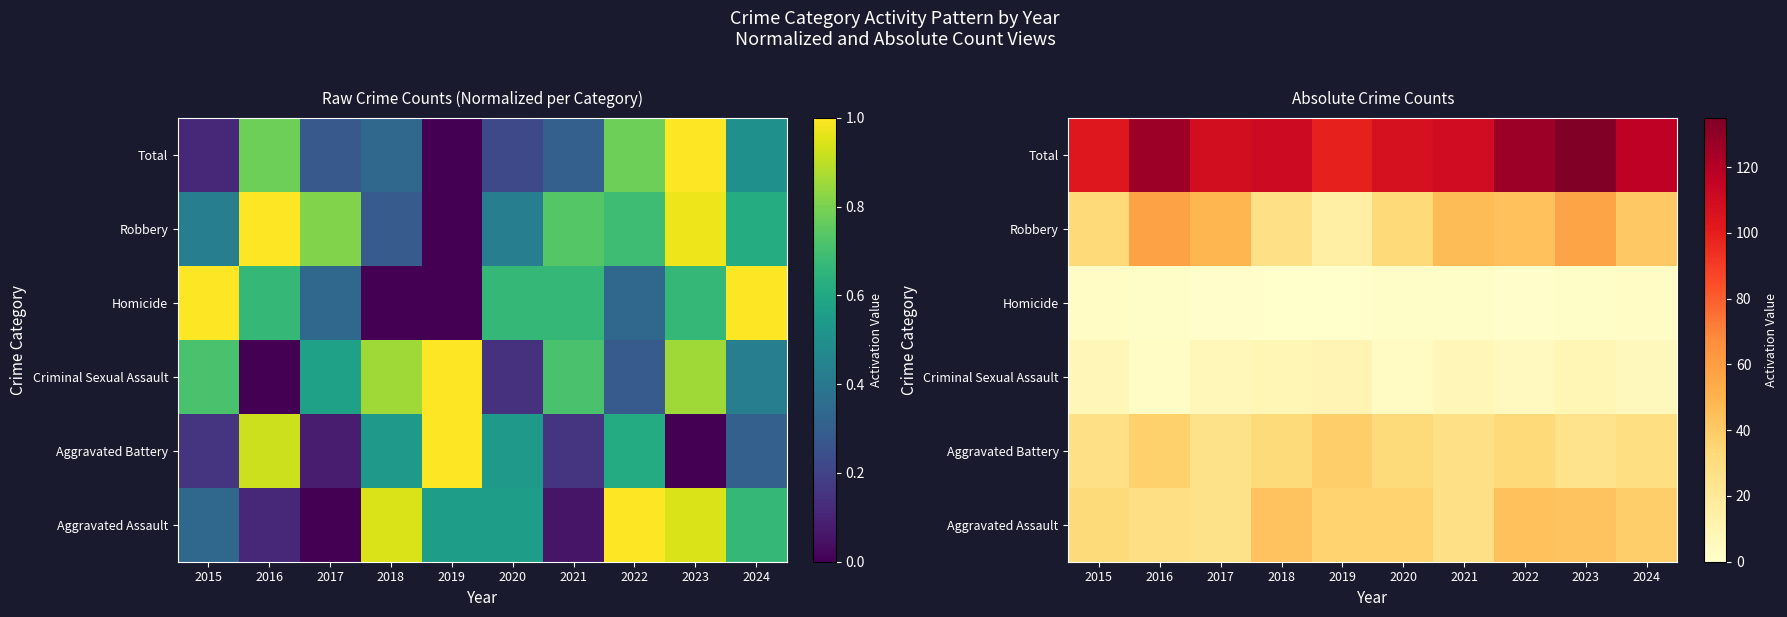

At how many categories does at least one series exceed 1?

10